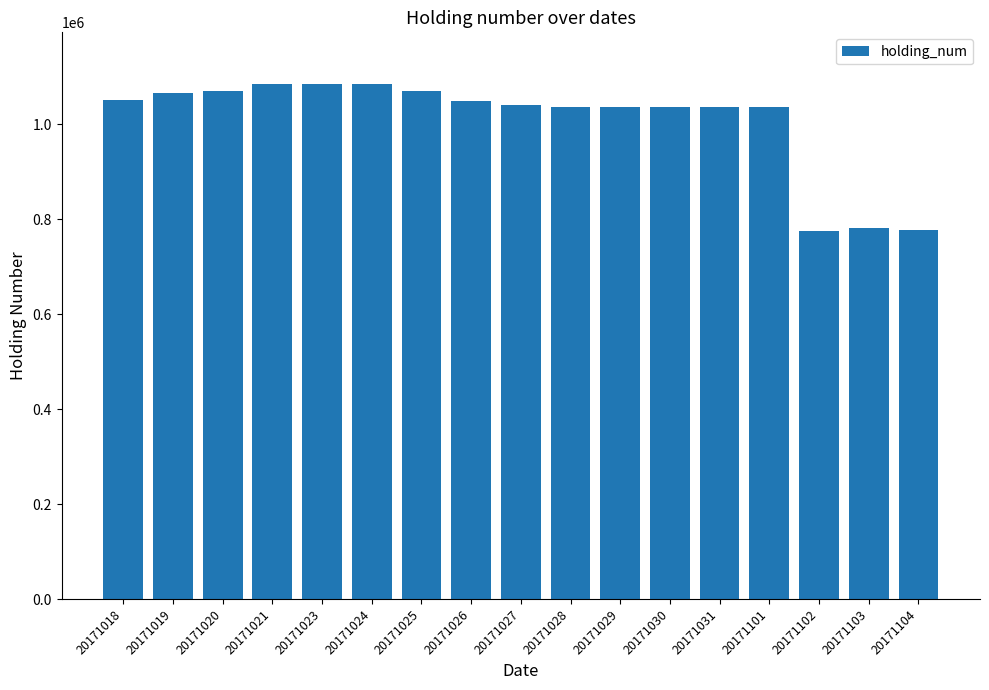

True or false: the data shows 1037700 at 20171029.

True